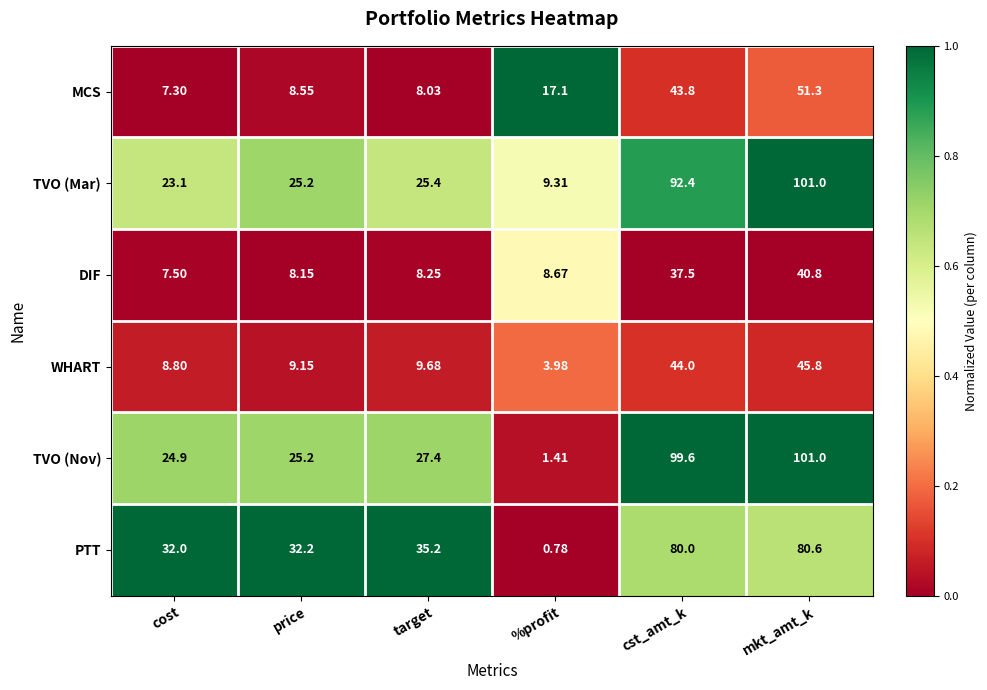

Which series has the widest spread of values?

TVO (Nov)